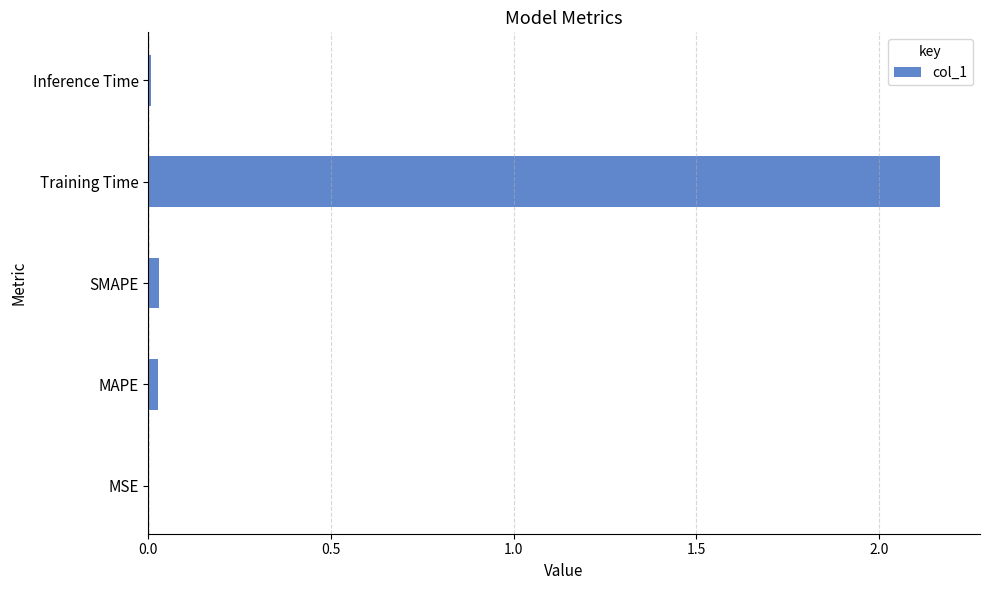

Which label corresponds to the largest value in the chart?

Training Time